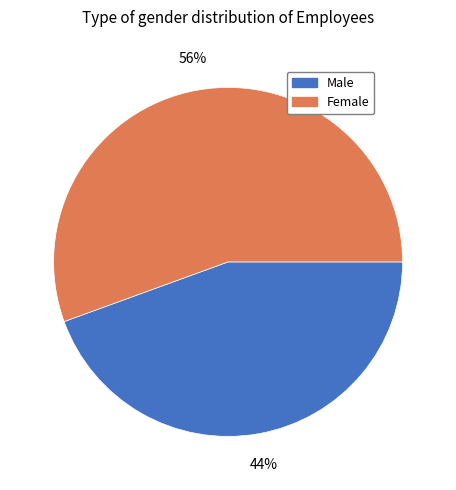

Combined, do Female and Male account for over 50%?

Yes